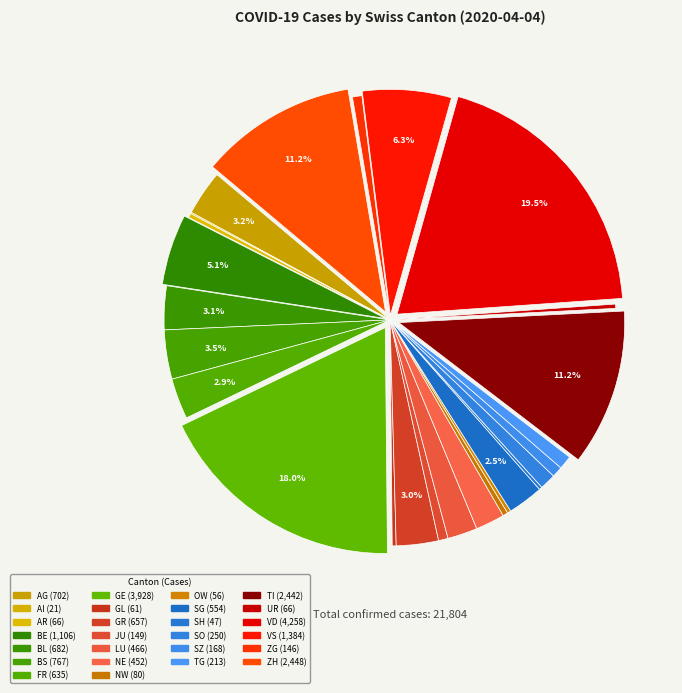

How many segments does this pie chart have?

26